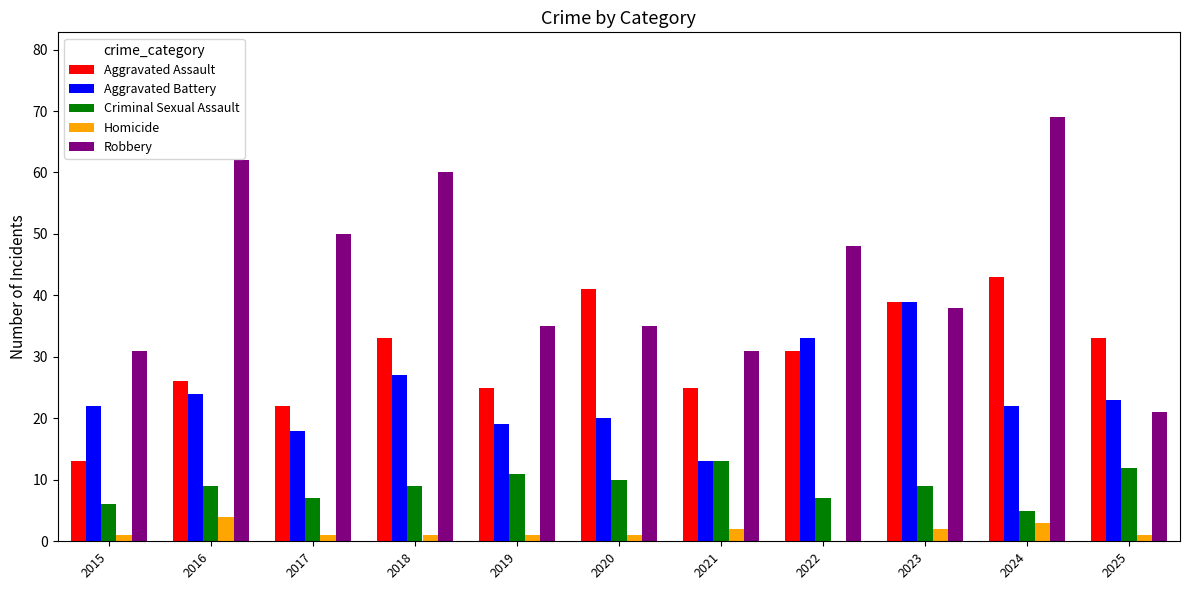

At which label does Aggravated Assault reach its peak?

2024